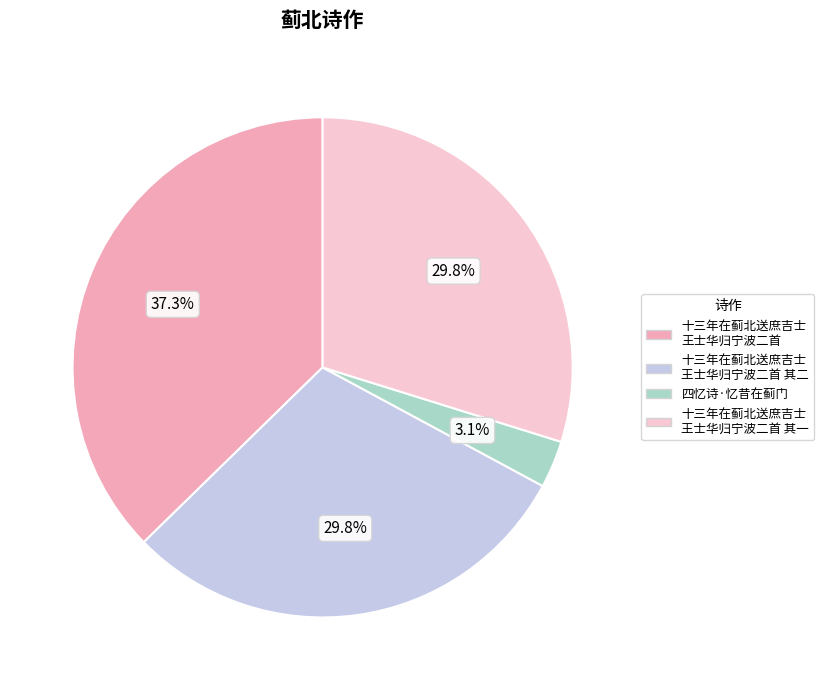

Count the number of slices in the pie.

4